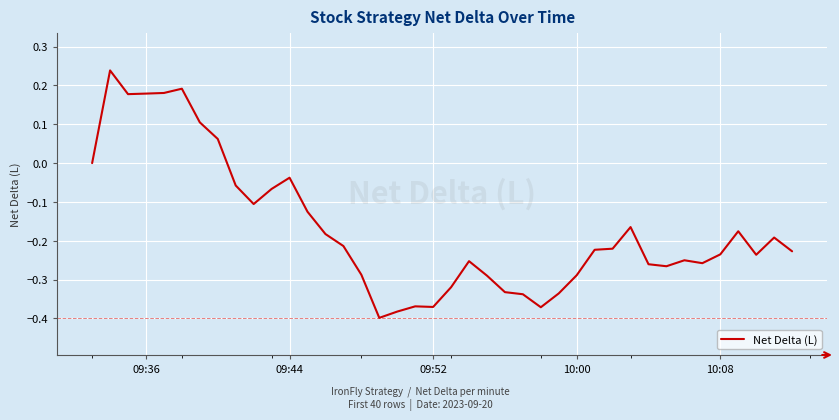

How many lines are shown in the chart?

1